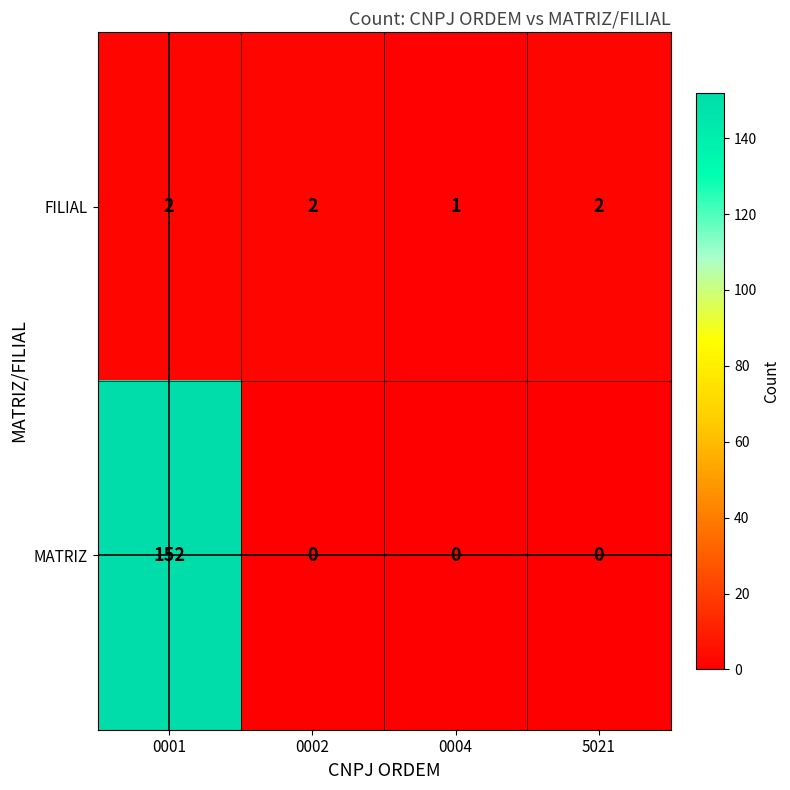

At which label is FILIAL closest to 1?

0004